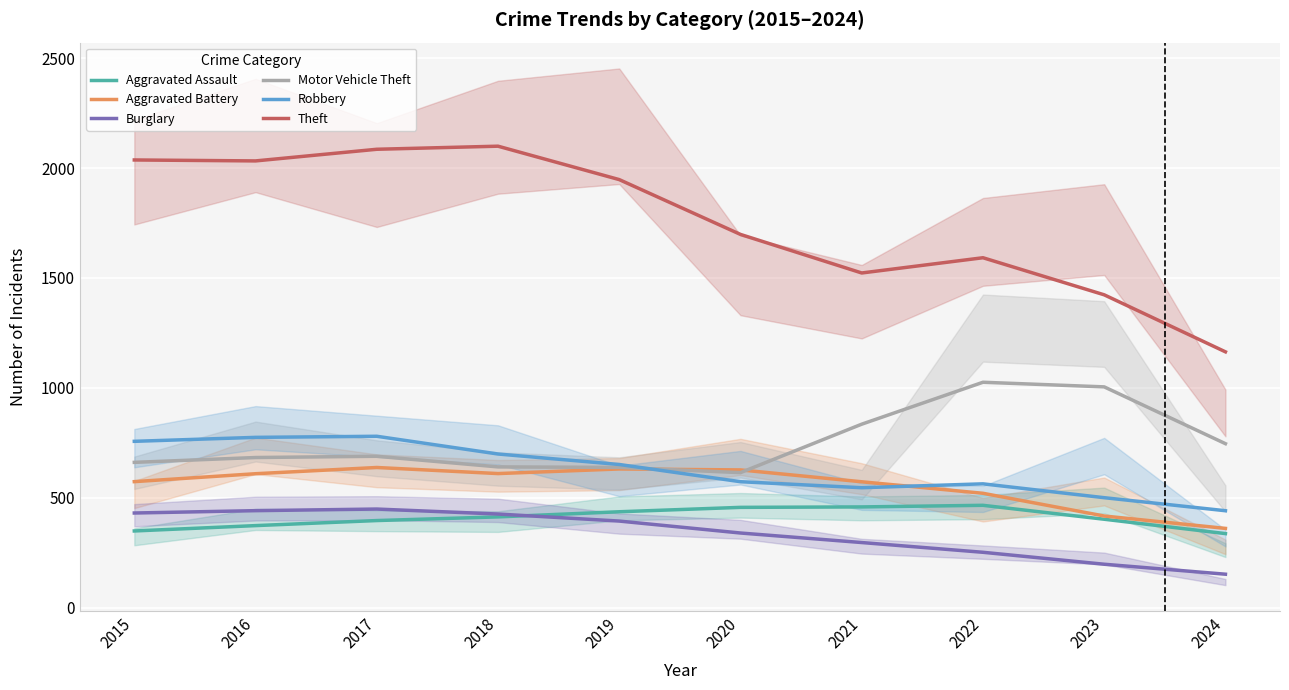

True or false: Burglary and Motor Vehicle Theft intersect in this chart.

False